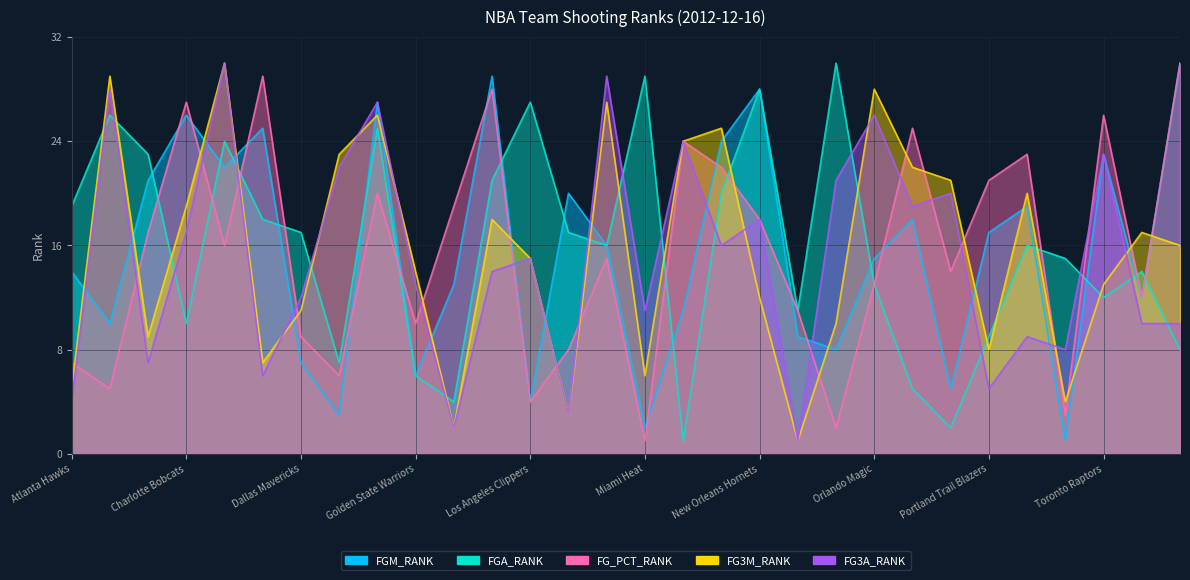

Which label corresponds to the smallest value in the chart?

San Antonio Spurs